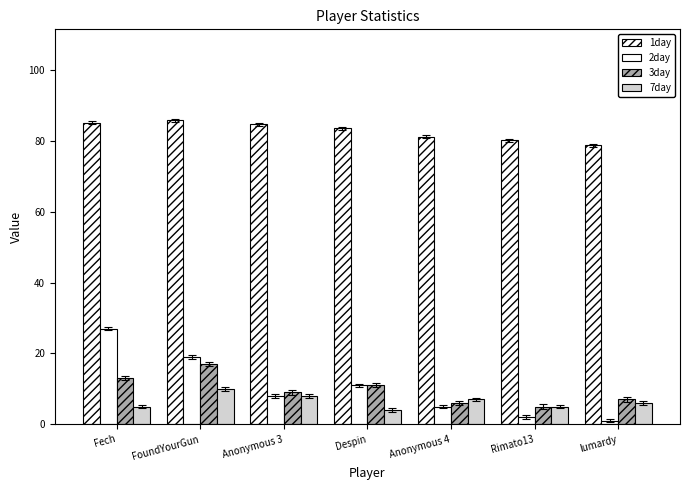

How many categories are shown in the chart?

7